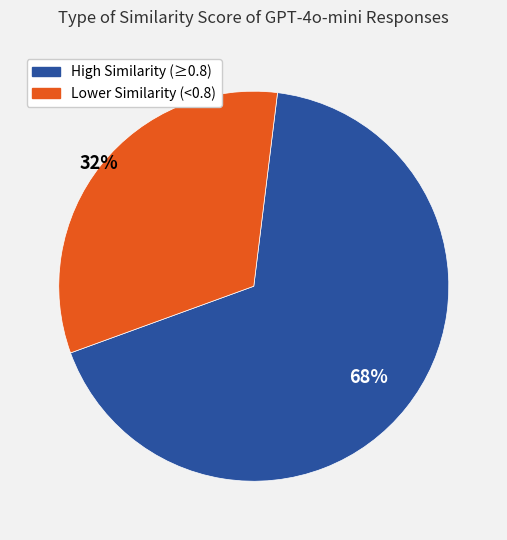

True or false: High Similarity (≥0.8) accounts for 68% of the total.

True